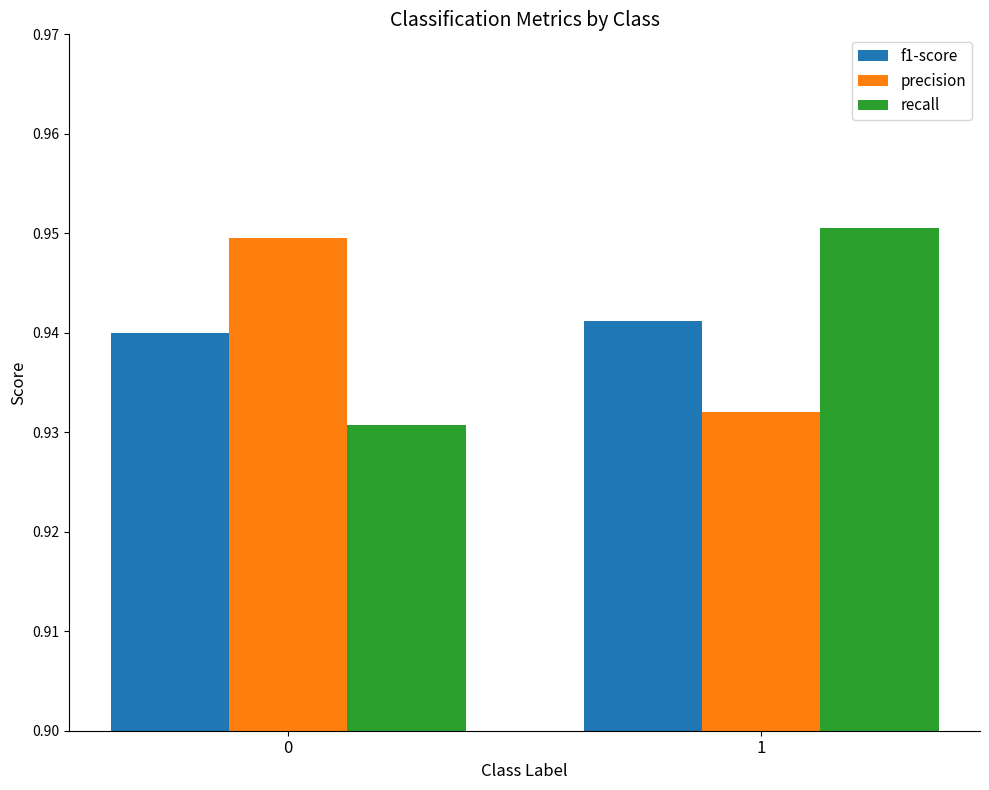

What are all the series names shown in the legend?

f1-score, precision, recall